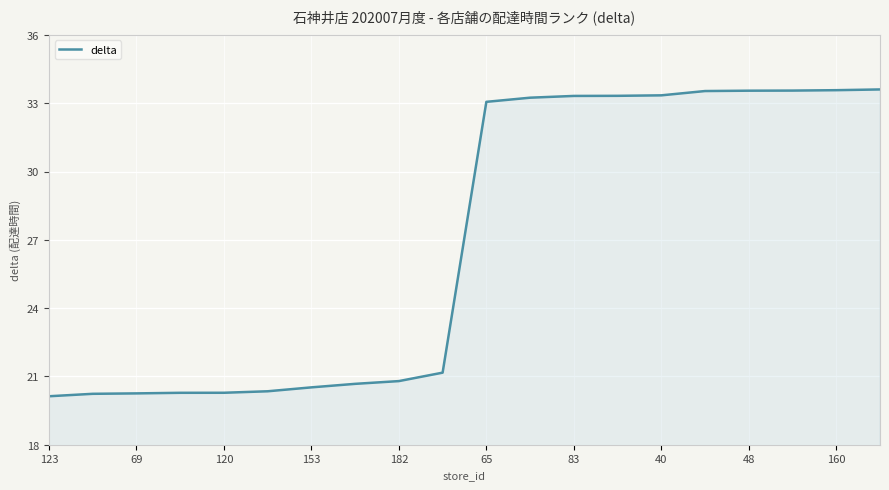

What is the minimum value shown in the chart?

20.1